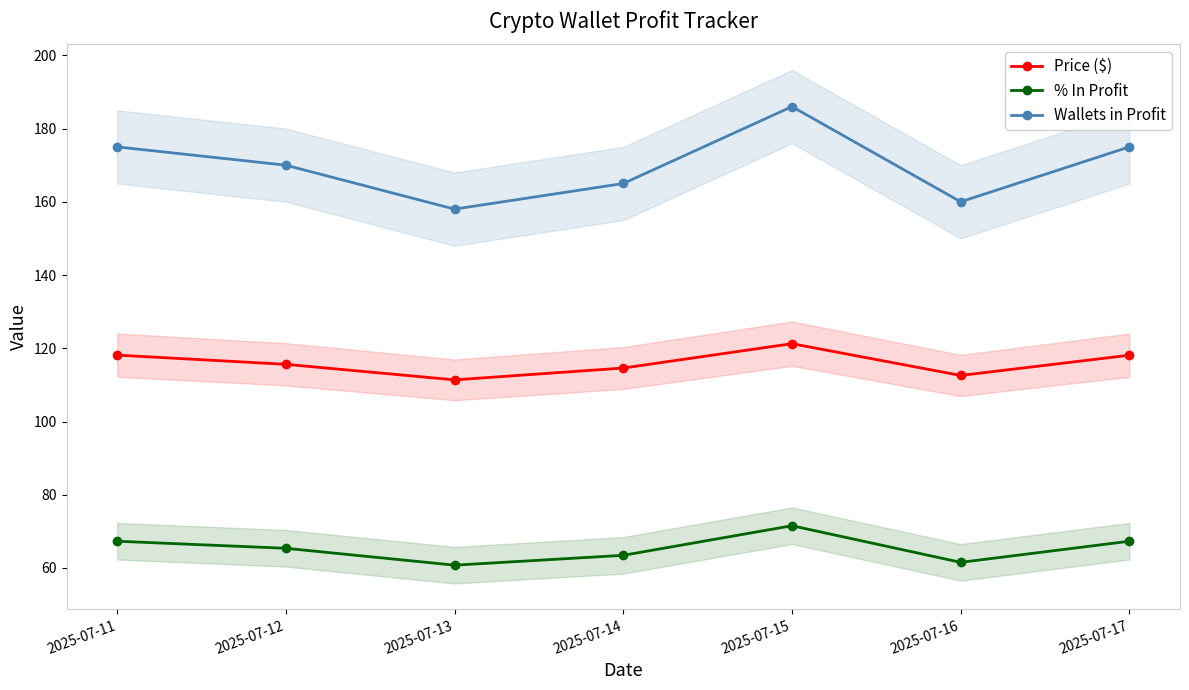

What is the value of the % In Profit point at the 4th from the left?

63.5